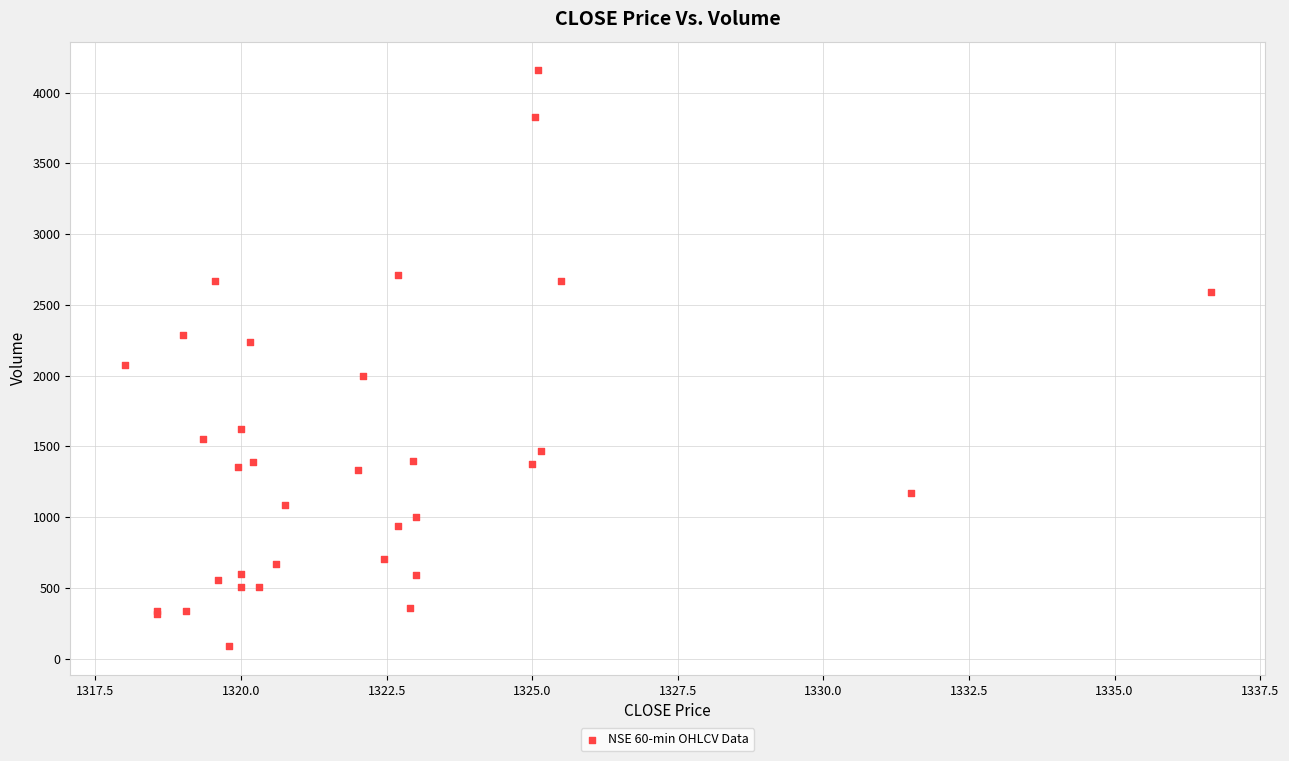

What Y value in the scatter plot is closest to 2122?

2076